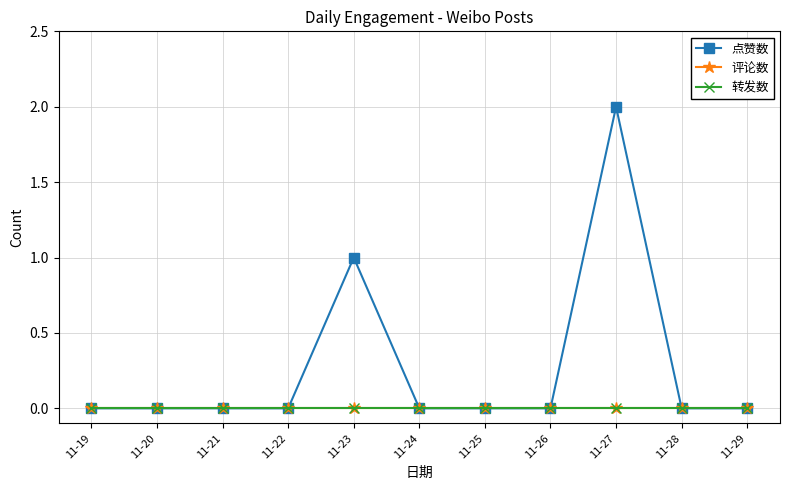

Is this an area chart (filled region under the line)?

No